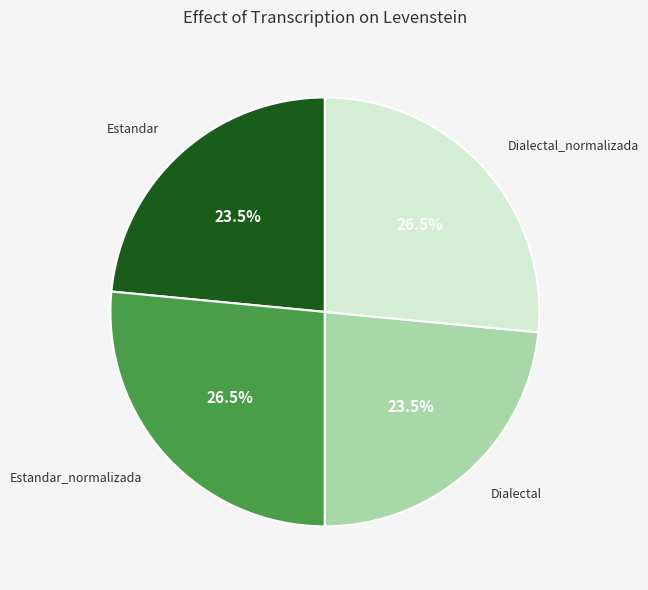

How many slices are in this pie chart?

4